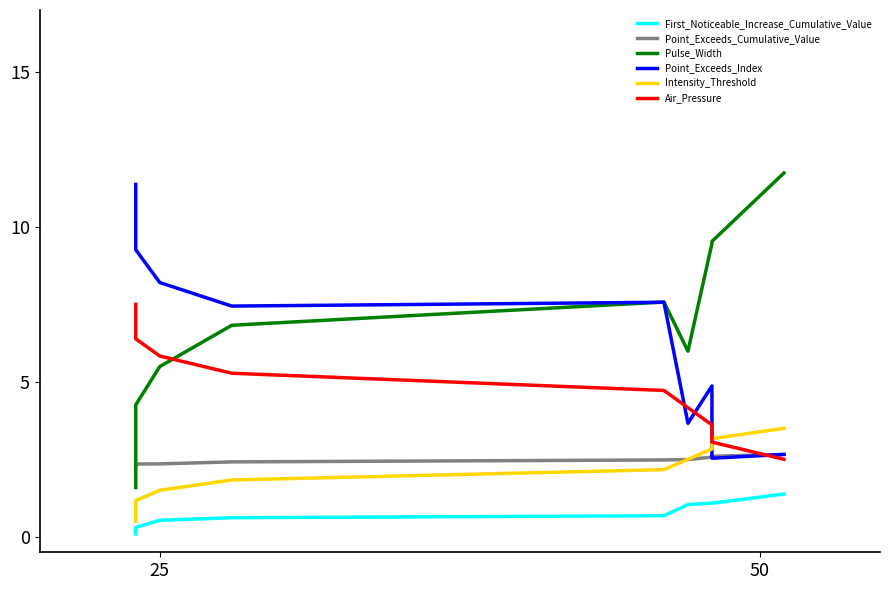

Is it true that Air_Pressure equals 7.5 at 4?

False